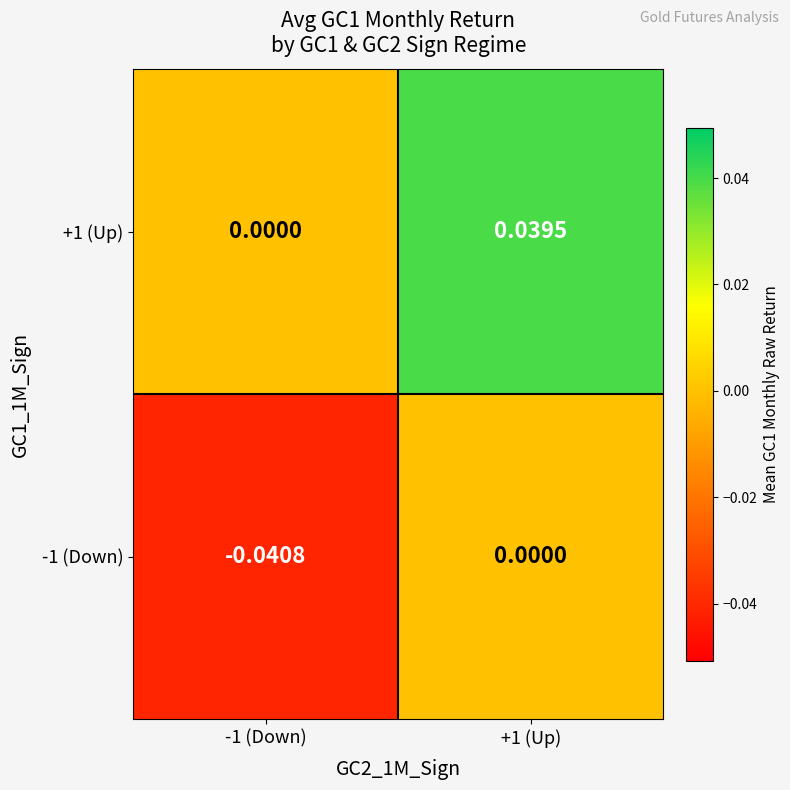

Is the value of -1 (Down) at +1 (Up) greater than the value of +1 (Up) at +1 (Up)?

No